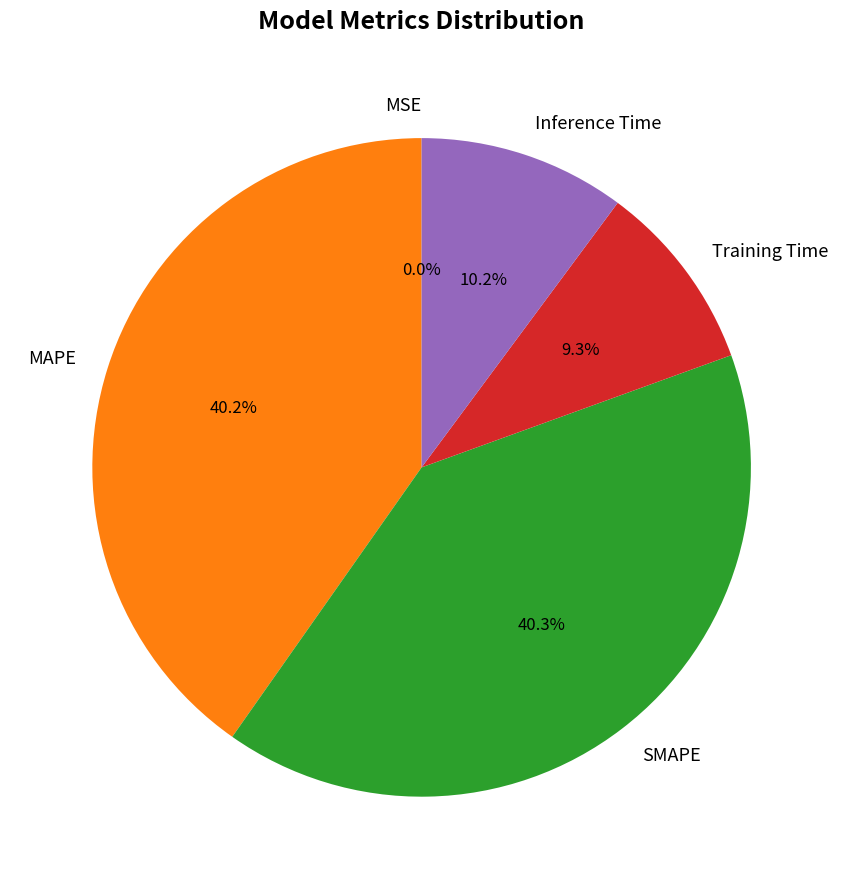

True or false: Training Time accounts for 2% of the total.

False